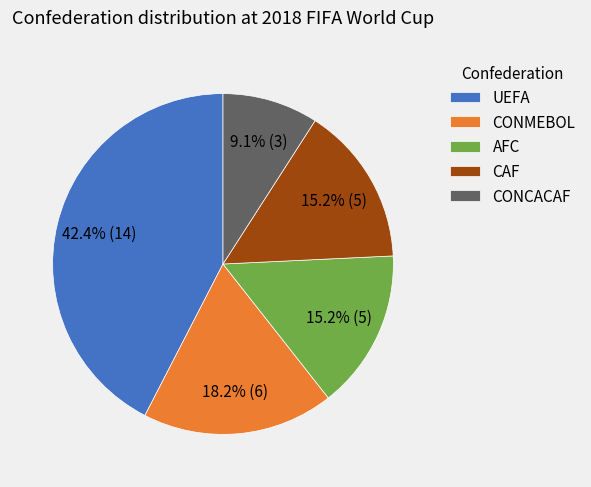

Which slice is the smallest?

CONCACAF